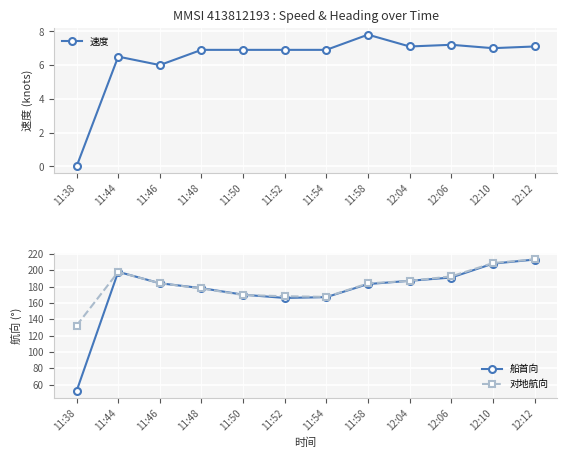

Which series ends up on top after the final intersection of 对地航向 and 船首向?

对地航向